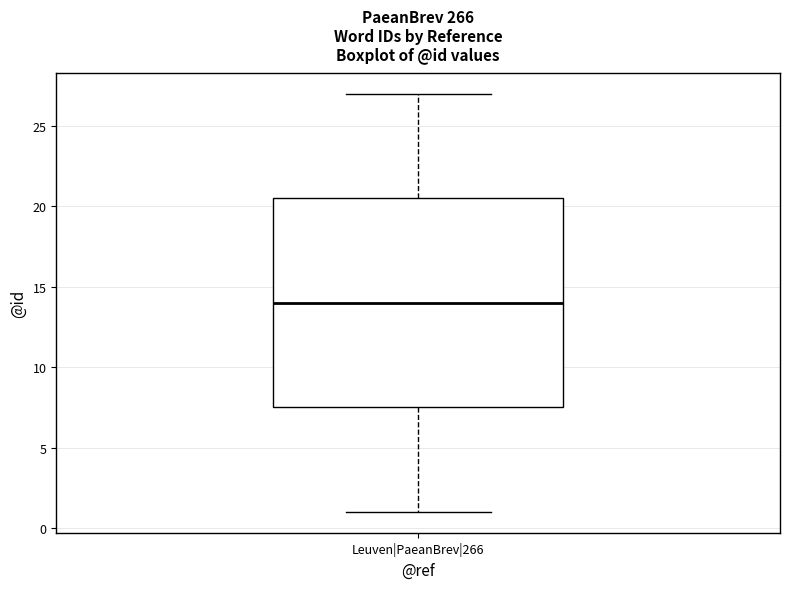

Transcribe this box plot: give where the median line is, the range the box spans, and where the two whiskers end, as read against the y-axis. The values are not printed on the chart, so give them approximately, as read against the axis.

median 14.0, box 7.5 to 20.5, whiskers 1.0 to 27.0